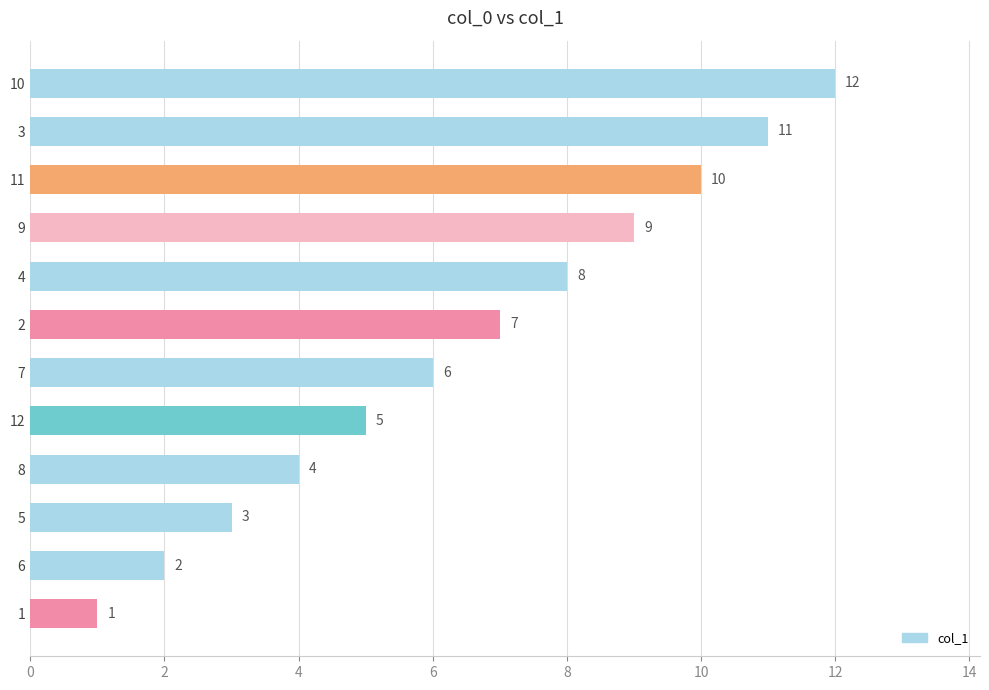

How many data points are less than 7?

6